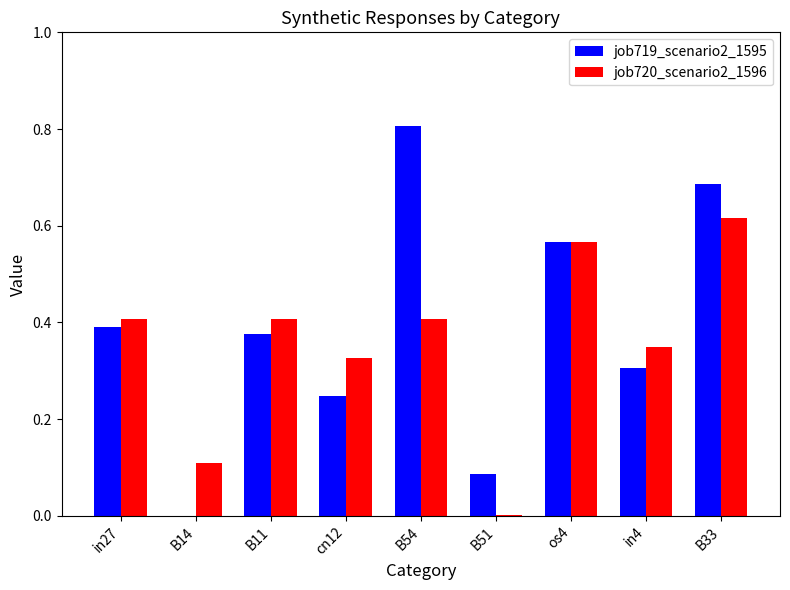

Which category has the highest value in the job719_scenario2_1595 series?

B54